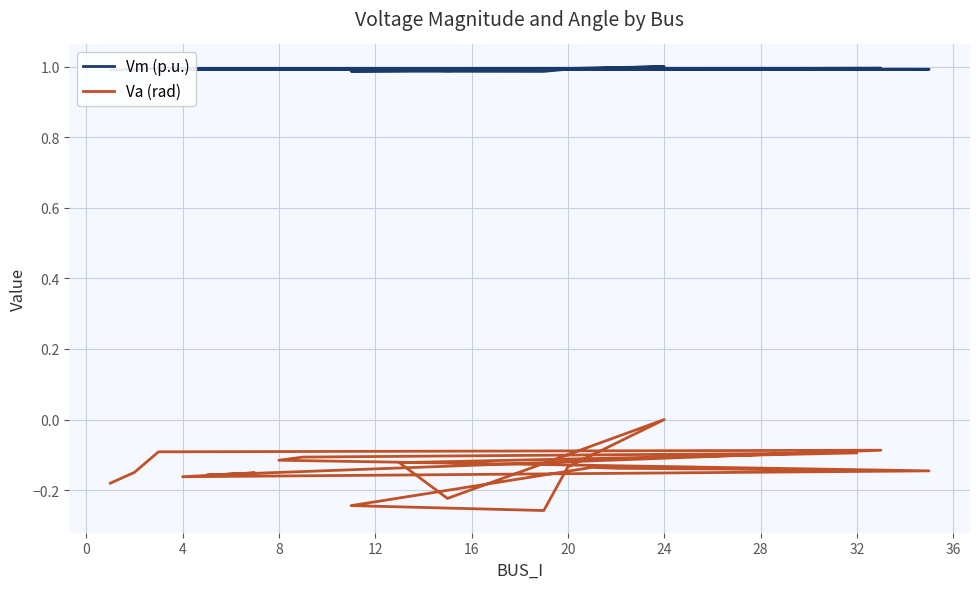

In Va (rad), how many points are higher than both neighbors (excluding endpoints)?

5